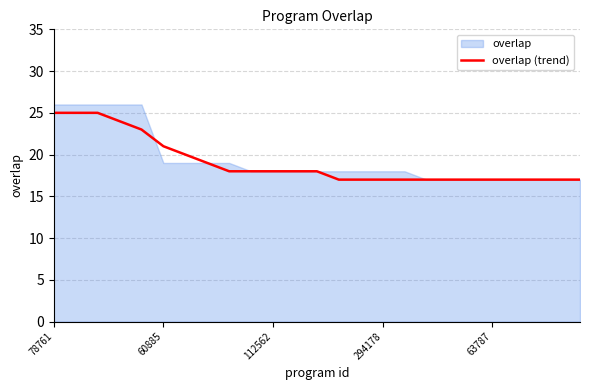

What is the average value?

19